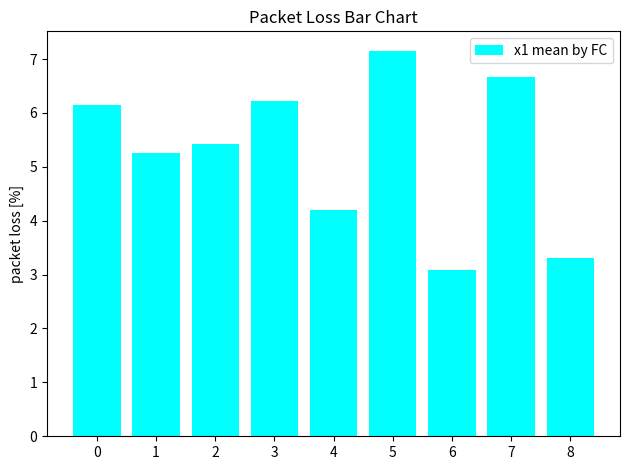

What is the average value?

5.3